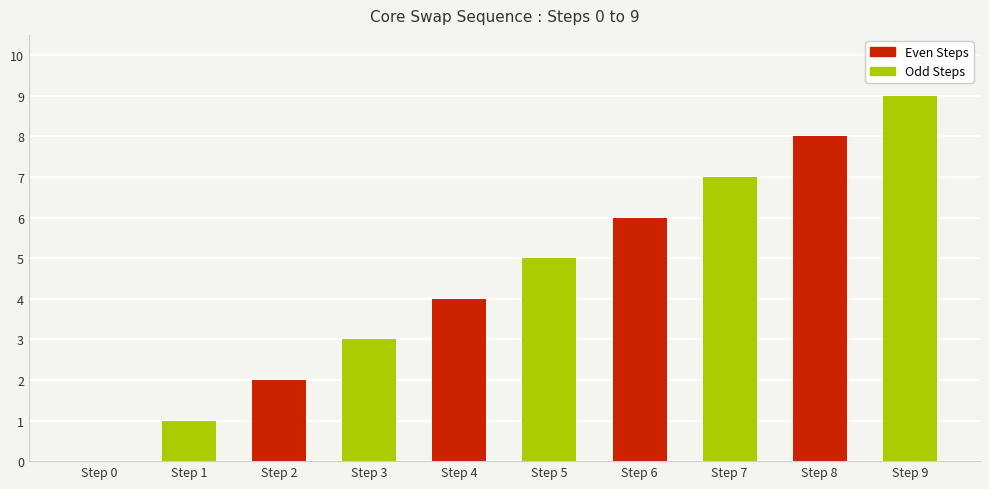

What is the sum of all values?

45